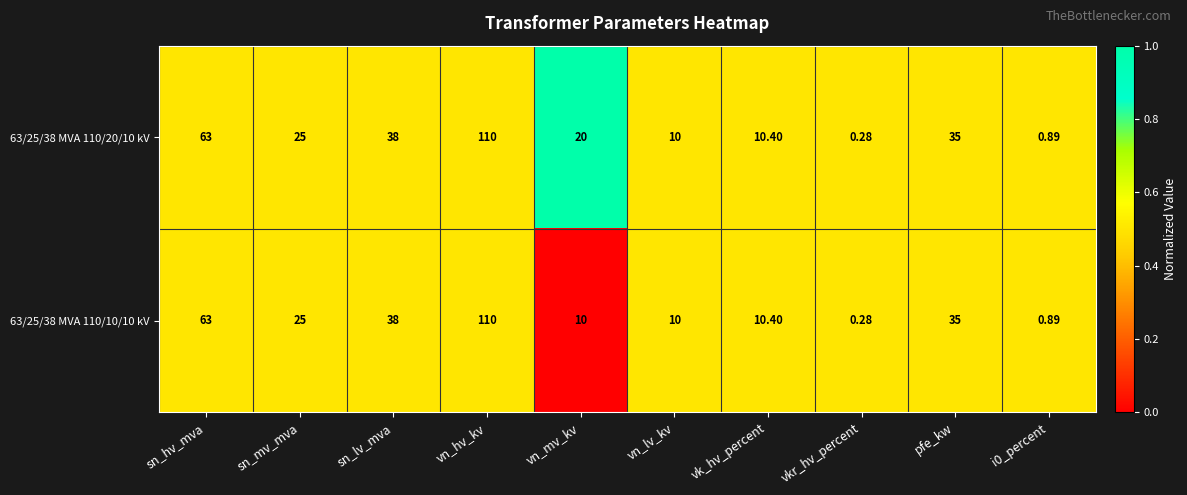

List the series in order of their overall mean, lowest first.

63/25/38 MVA 110/10/10 kV, 63/25/38 MVA 110/20/10 kV